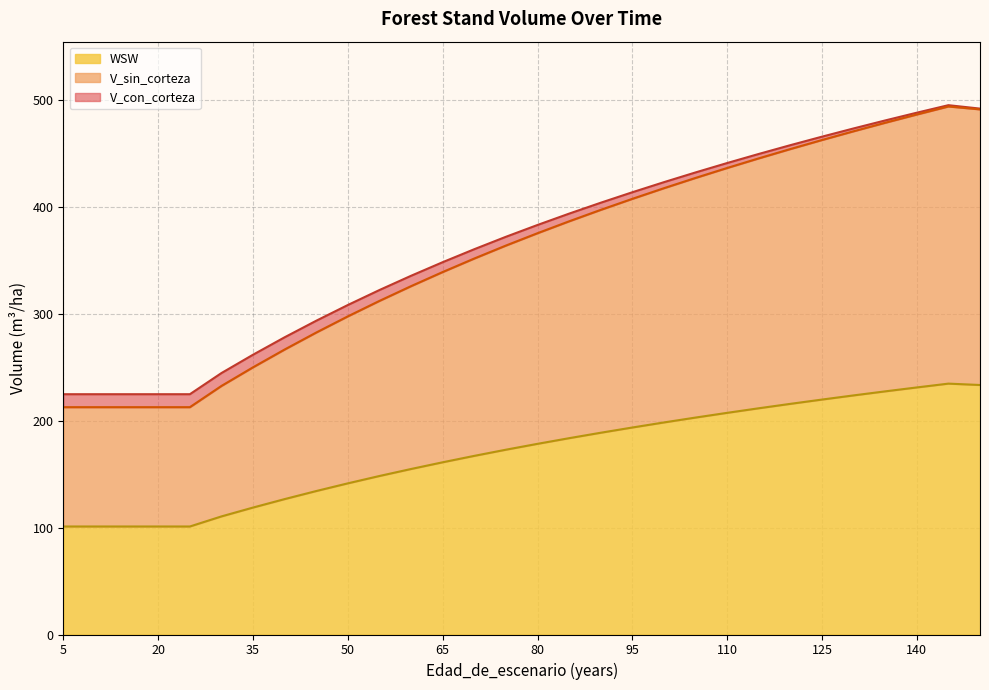

At how many categories does at least one series exceed 122?

30